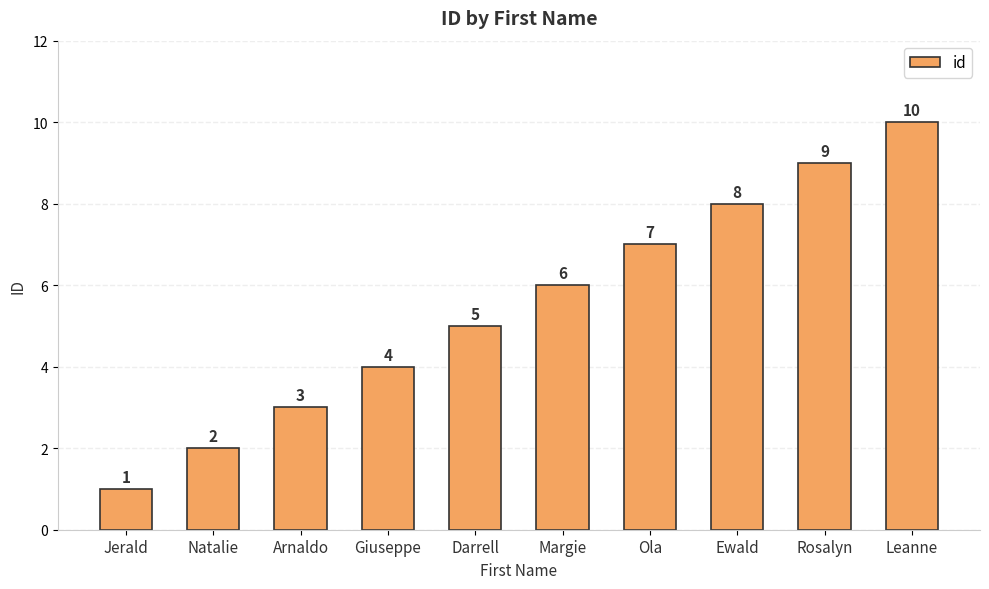

Reading left to right, list all the values displayed in this chart.

Jerald=1	Natalie=2	Arnaldo=3	Giuseppe=4	Darrell=5	Margie=6	Ola=7	Ewald=8	Rosalyn=9	Leanne=10